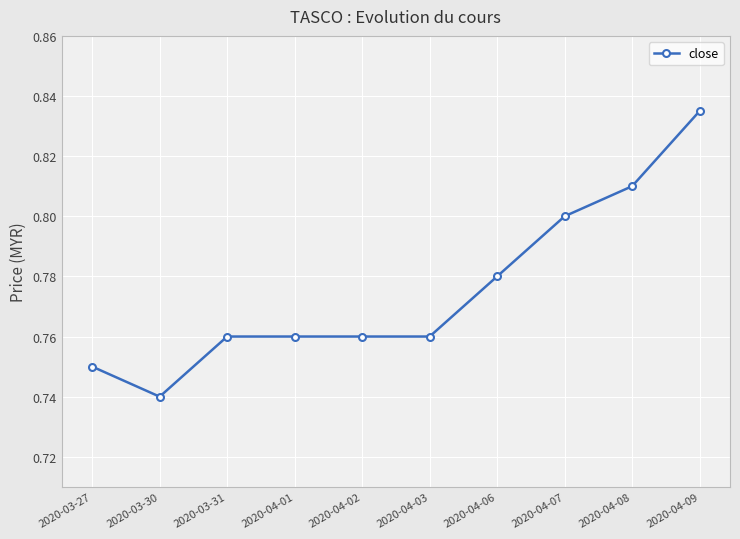

True or false: there are more than 2 points higher than both neighbors.

False